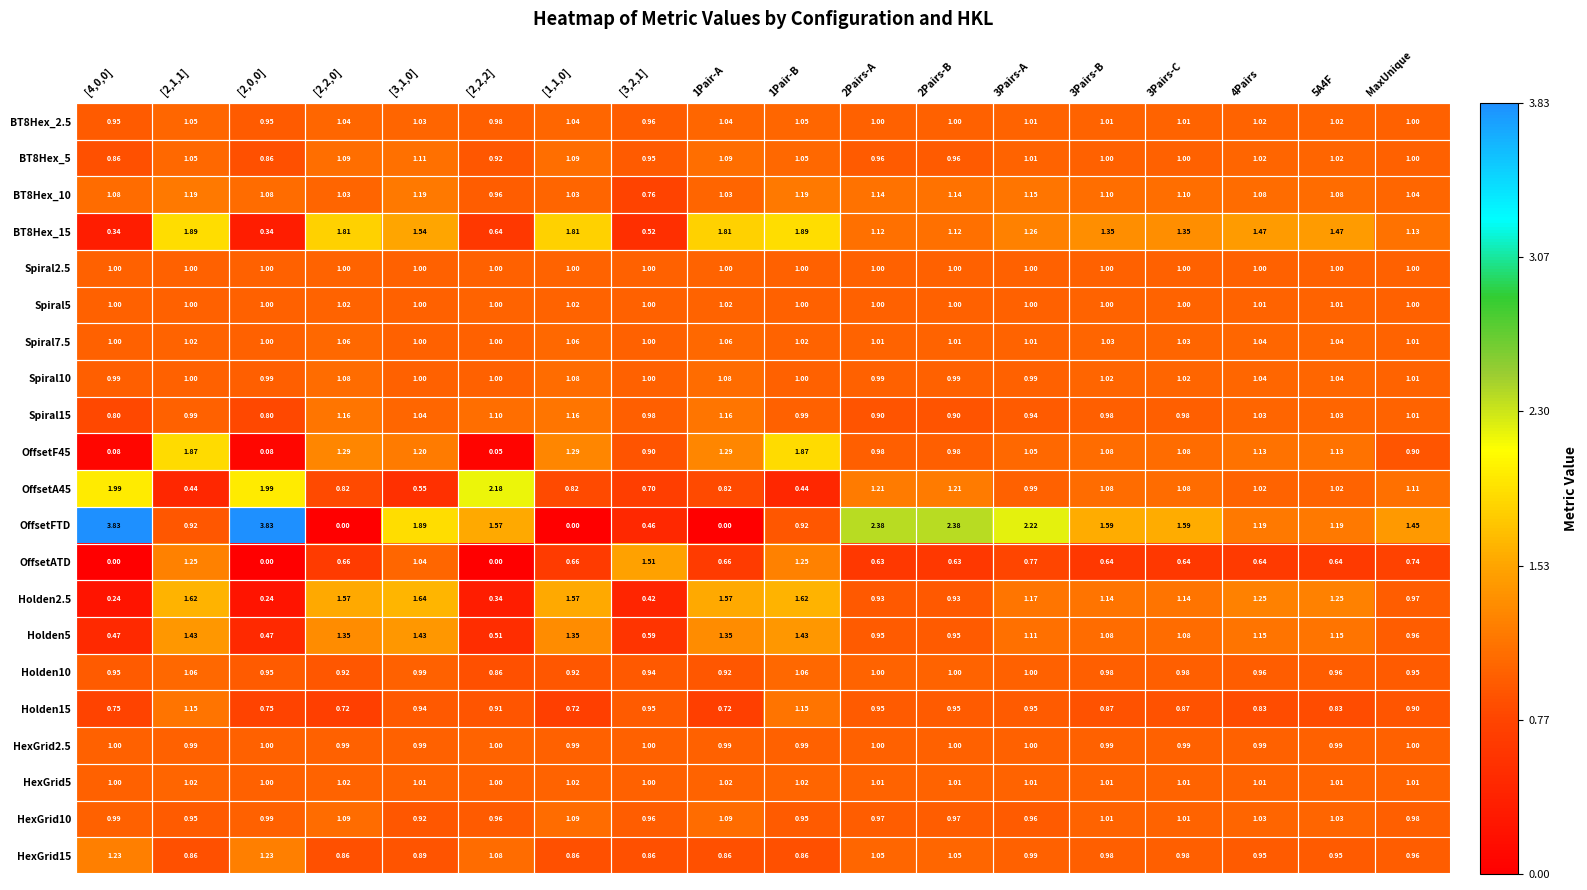

Which series changed the most between [2,2,2] and [1,1,0]?

OffsetFTD